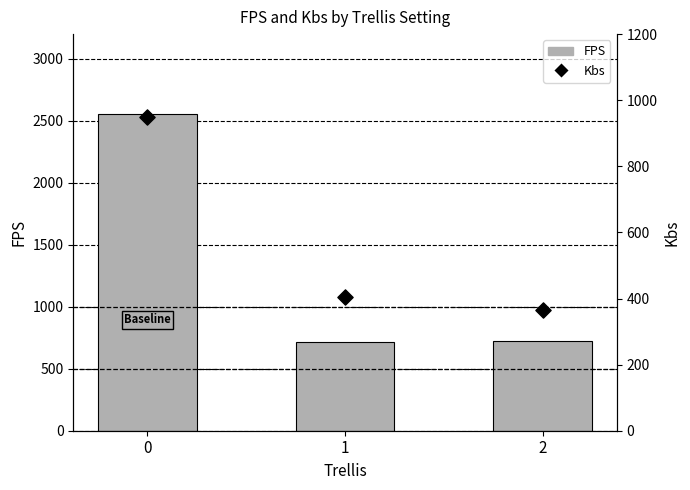

Is the value of Kbs at 0 greater than the value of FPS at 1?

Yes